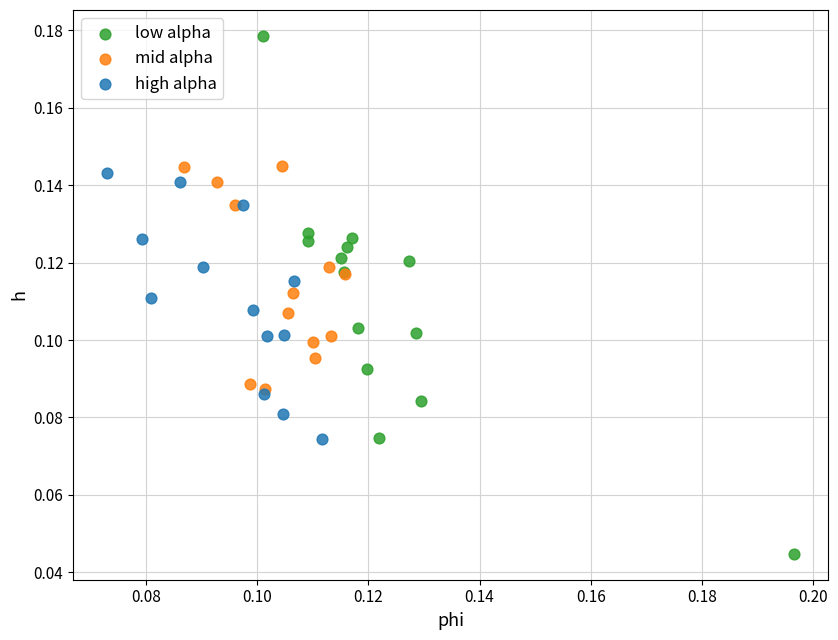

Which series has the widest spread of Y values?

low alpha